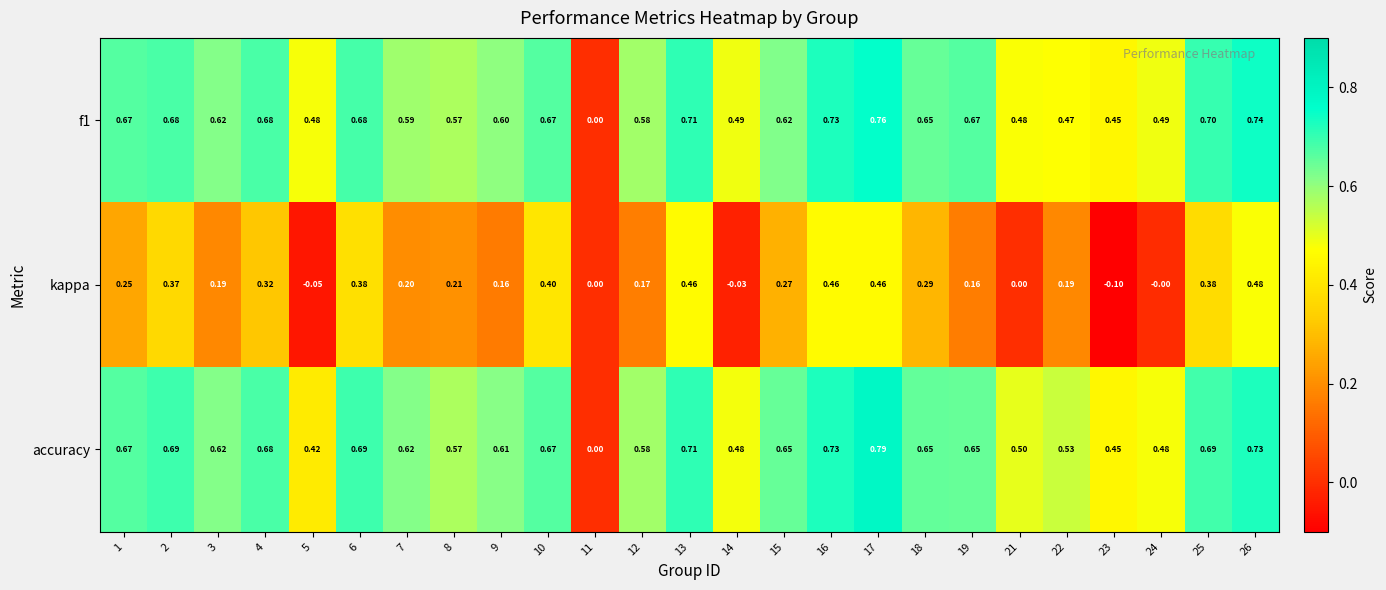

Between 16 and 25, which series saw the biggest shift?

kappa